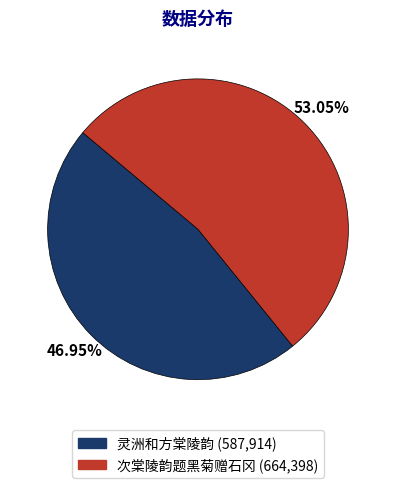

Is it true that 灵洲和方棠陵韵 is 57% of the pie?

False